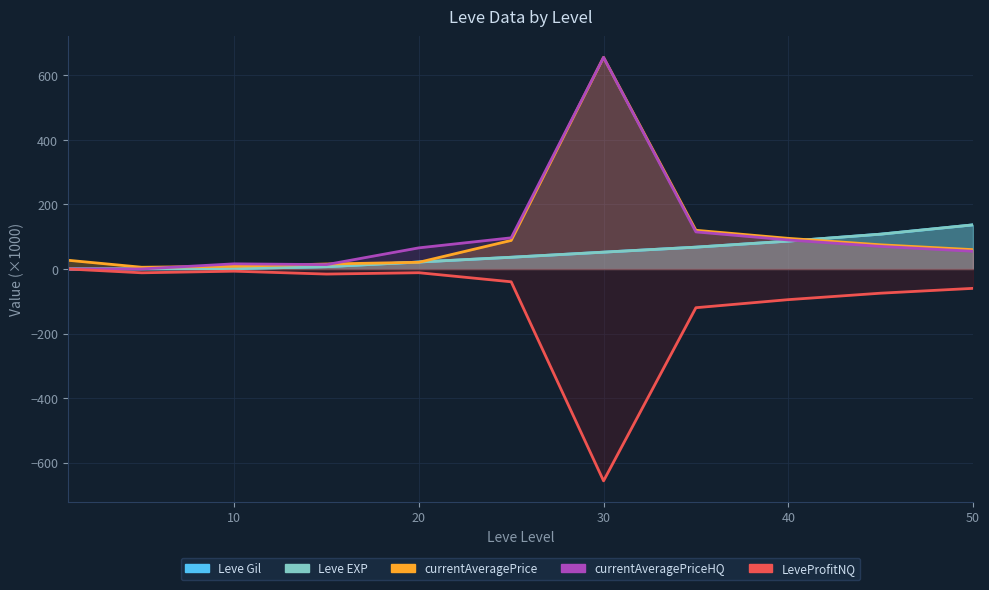

List the labels in order of Leve EXP value, smallest first.

1, 5, 10, 15, 20, 25, 30, 35, 40, 45, 50